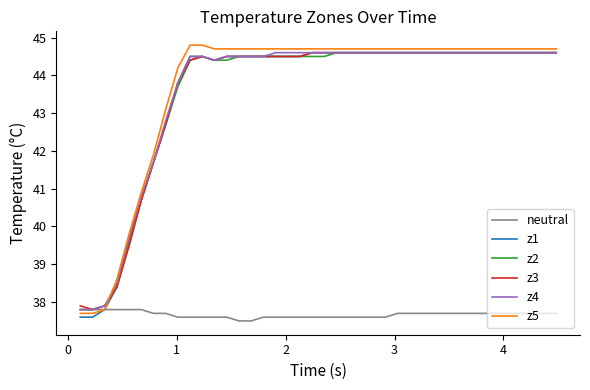

What is the highest value of the z3 series?

44.6